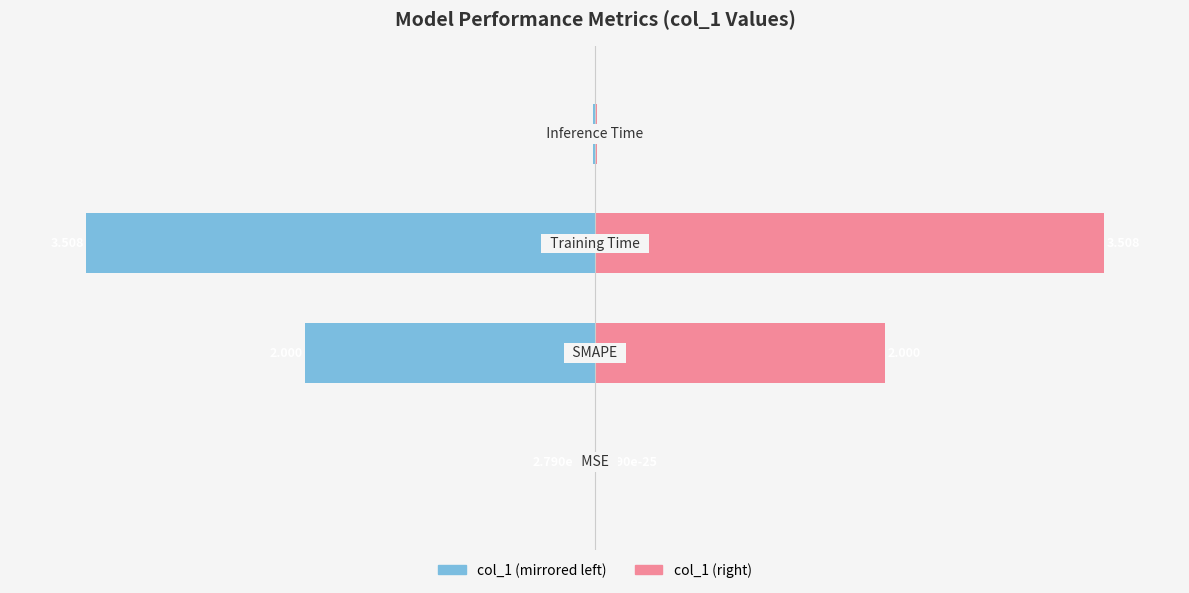

Rank the series by their average value, from lowest to highest.

col_1 (left), col_1 (right)